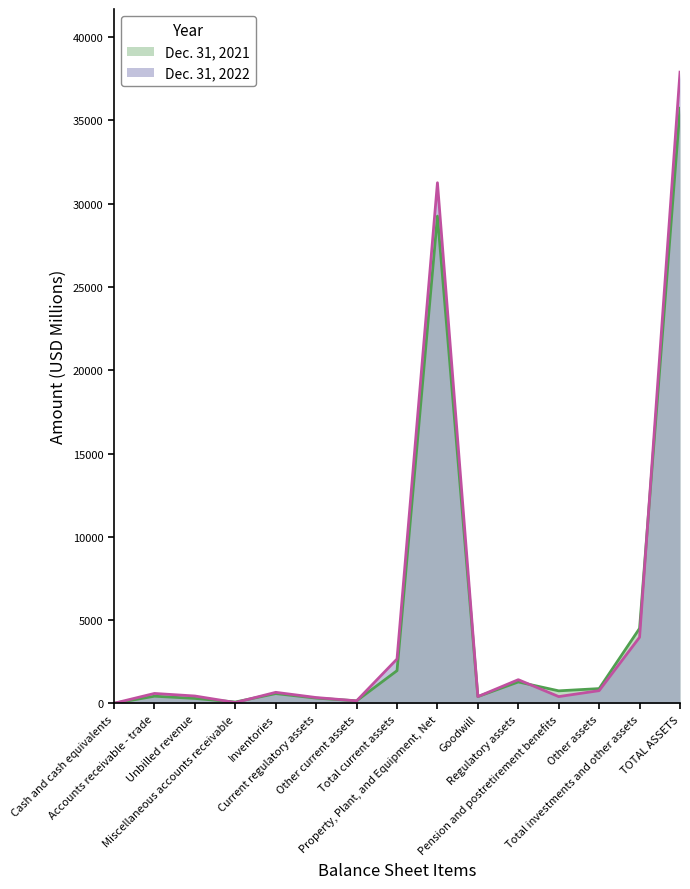

How many interior local valleys does the Dec. 31, 2022 series have?

4